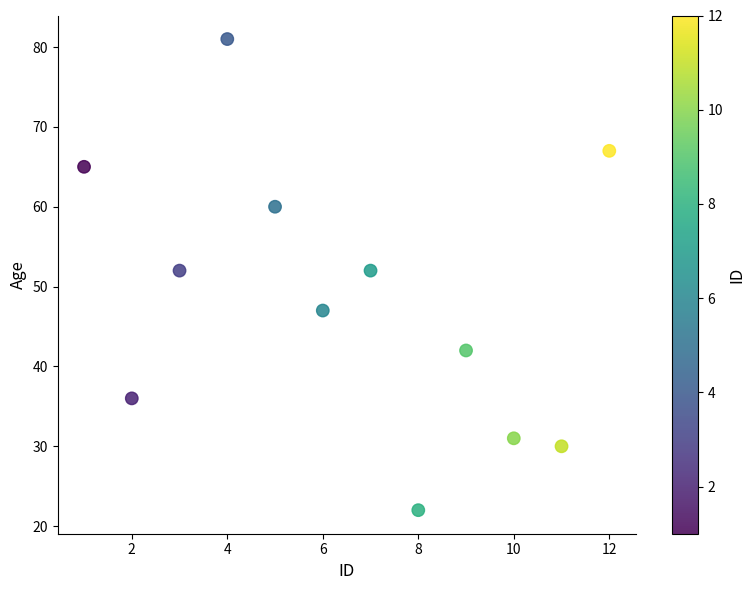

What is the average X value?

6